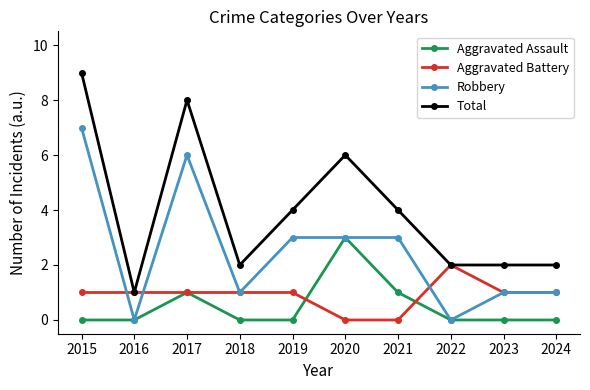

Reading left to right, what are all the values shown in this chart?

Aggravated Assault: 2015=0	2016=0	2017=1	2018=0	2019=0	2020=3	2021=1	2022=0	2023=0	2024=0
Aggravated Battery: 2015=1	2016=1	2017=1	2018=1	2019=1	2020=0	2021=0	2022=2	2023=1	2024=1
Robbery: 2015=7	2016=0	2017=6	2018=1	2019=3	2020=3	2021=3	2022=0	2023=1	2024=1
Total: 2015=9	2016=1	2017=8	2018=2	2019=4	2020=6	2021=4	2022=2	2023=2	2024=2